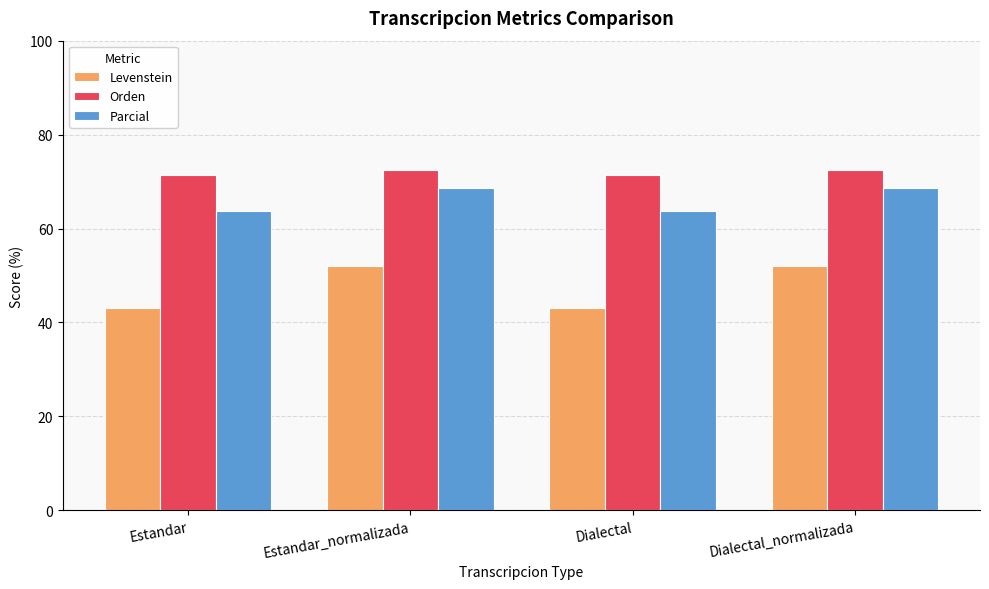

List the series in order of their peak value, highest first.

Orden, Parcial, Levenstein